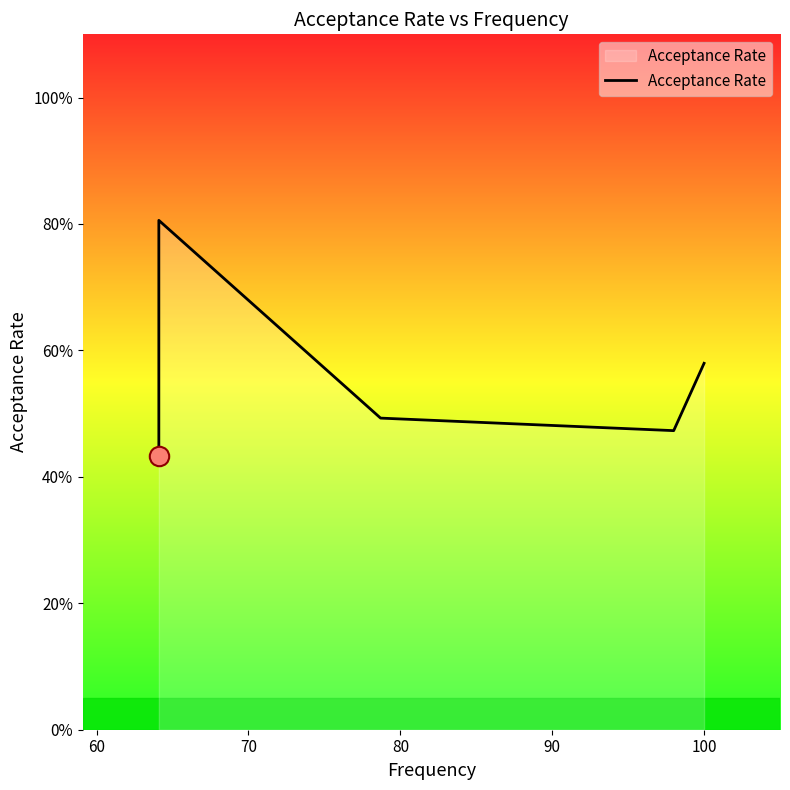

What is the greatest value displayed?

0.8